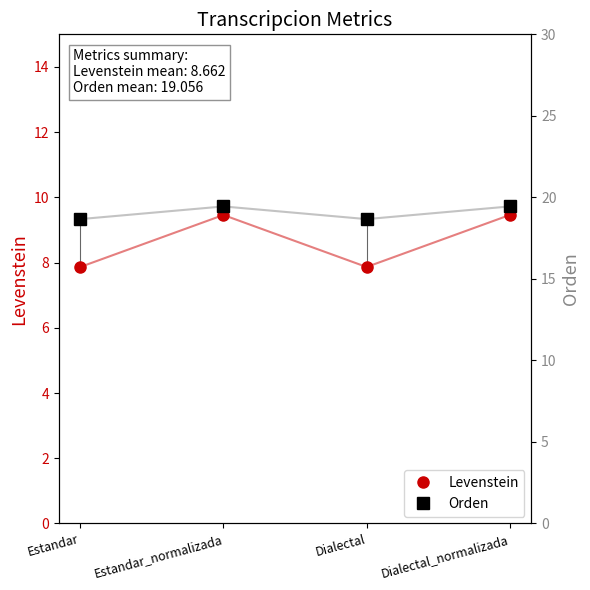

How many series are shown in this chart?

2